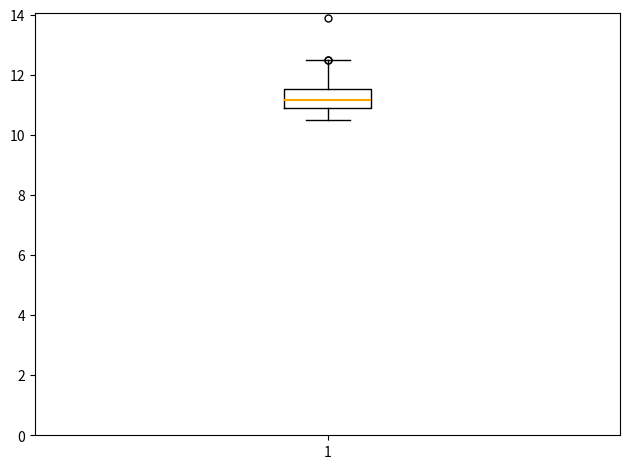

Where does the upper whisker of the box at x = 1 end on the y-axis? The values are not printed on the chart, so give them approximately, as read against the axis.

12.4